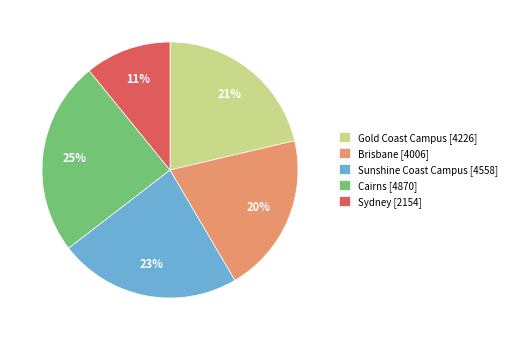

Is there a majority slice in this chart?

No